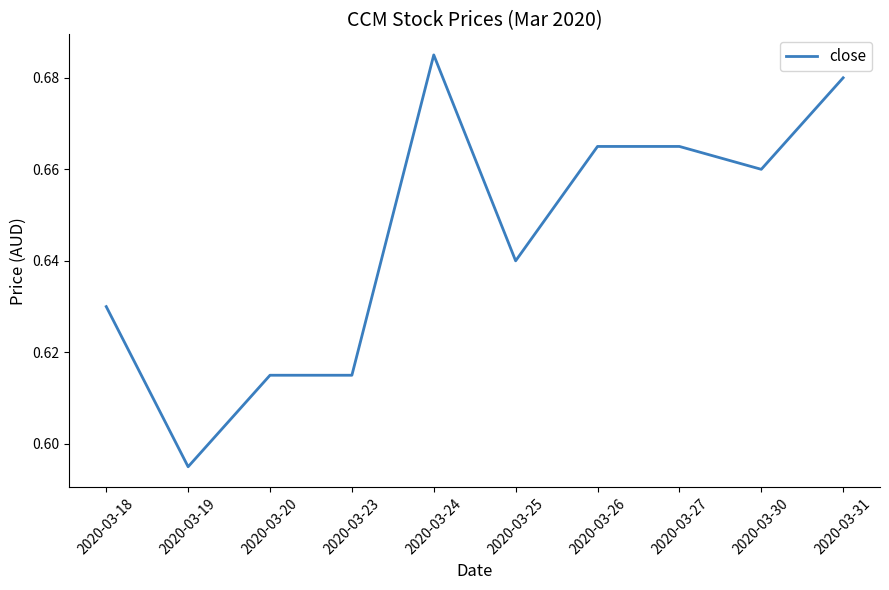

Between 2020-03-25 and 2020-03-31, which is larger?

2020-03-31